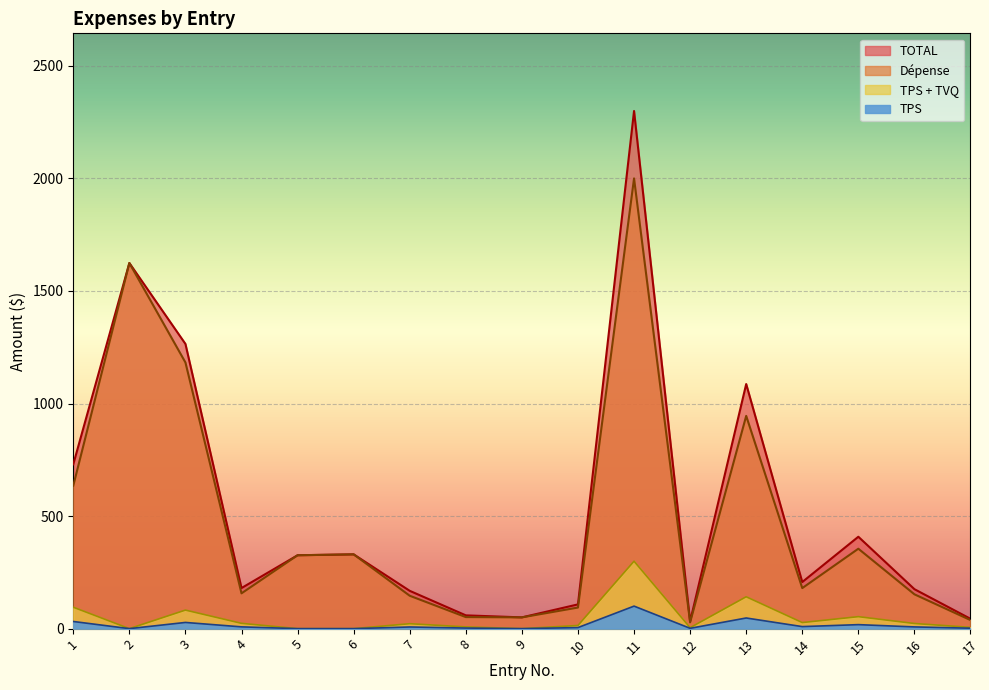

How many values in the TPS series are below 7?

8